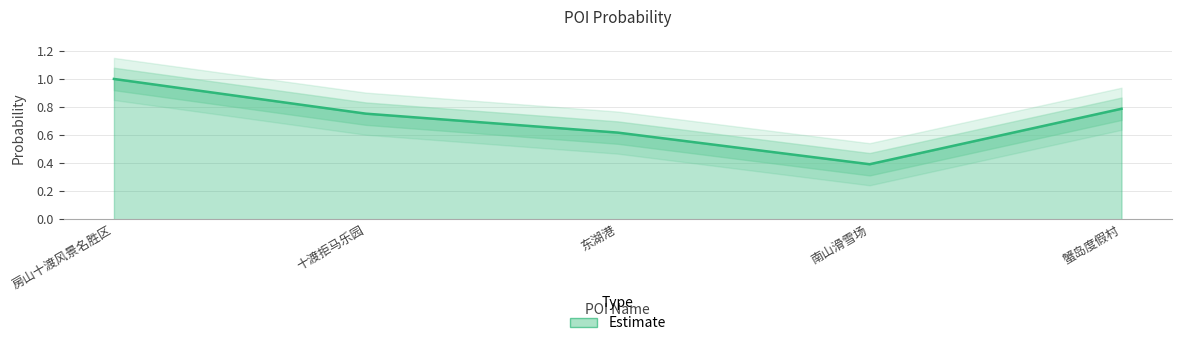

What is the greatest value displayed?

1.0